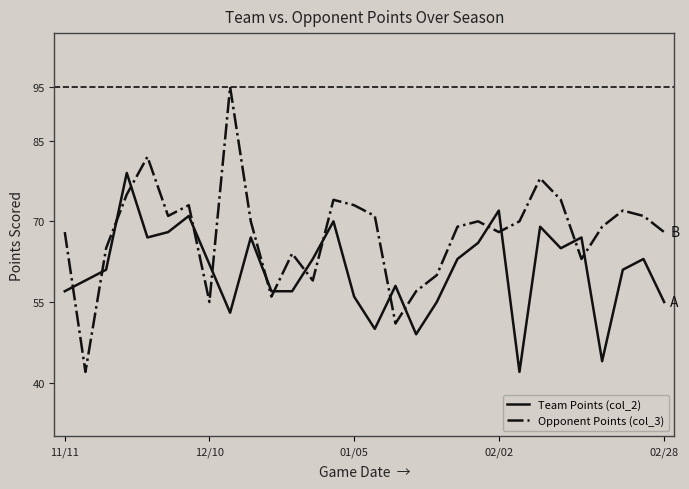

Which series has the largest range (max minus min)?

Opponent Points (col_3)